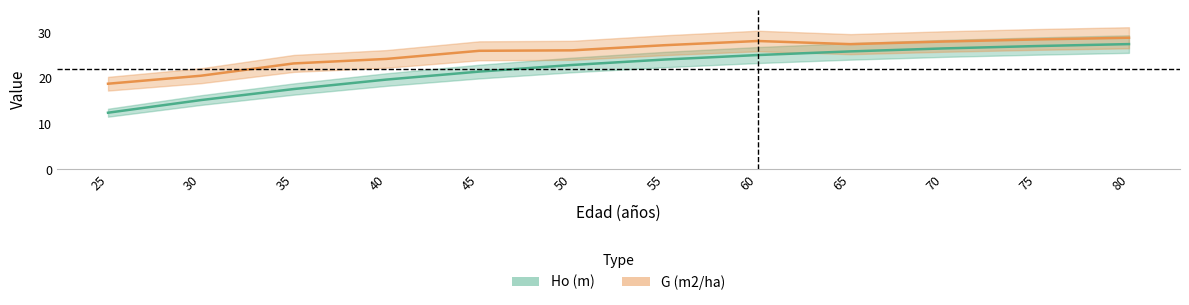

At which category does G (m2/ha) reach its first local valley?

65